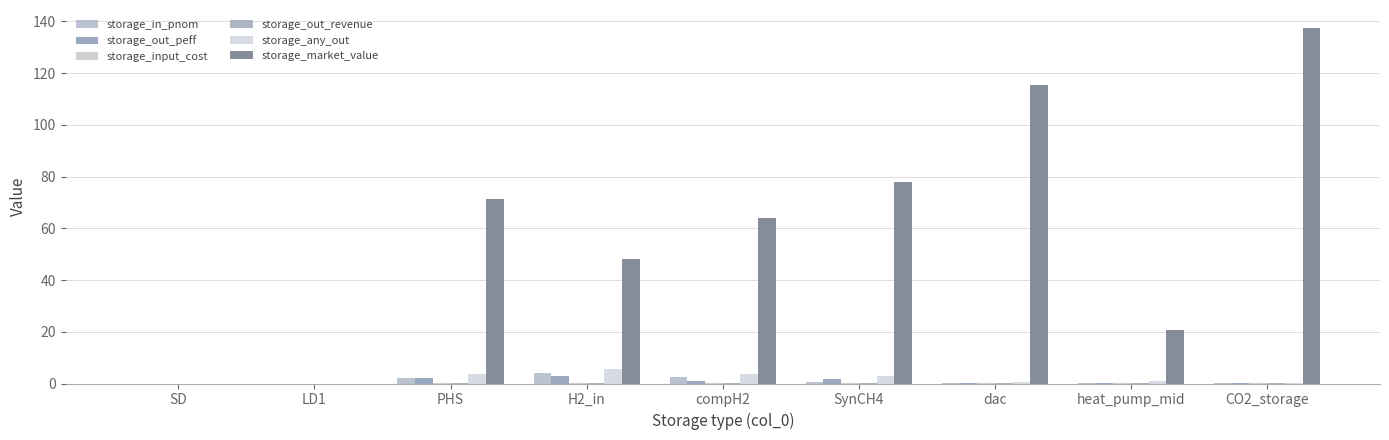

How many categories are shown in the chart?

9